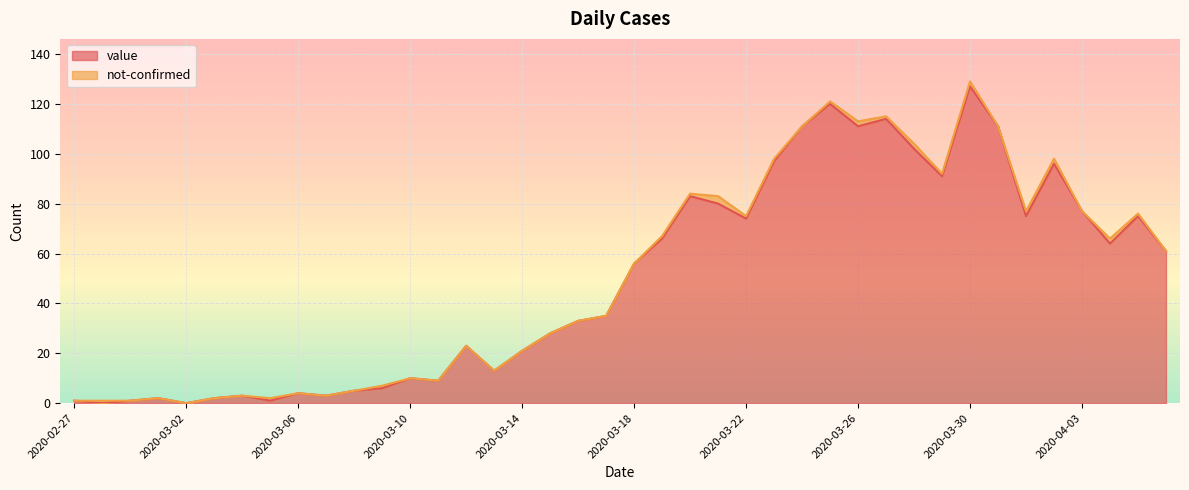

Reading left to right, extract all data points from this chart.

2020-02-27=1	2020-02-28=0	2020-02-29=1	2020-03-01=2	2020-03-02=0	2020-03-03=2	2020-03-04=3	2020-03-05=1	2020-03-06=4	2020-03-07=3	2020-03-08=5	2020-03-09=6	2020-03-10=10	2020-03-11=9	2020-03-12=23	2020-03-13=13	2020-03-14=21	2020-03-15=28	2020-03-16=33	2020-03-17=35	2020-03-18=56	2020-03-19=66	2020-03-20=83	2020-03-21=80	2020-03-22=74	2020-03-23=97	2020-03-24=111	2020-03-25=120	2020-03-26=111	2020-03-27=114	2020-03-28=102	2020-03-29=91	2020-03-30=127	2020-03-31=111	2020-04-01=75	2020-04-02=96	2020-04-03=77	2020-04-04=64	2020-04-05=75	2020-04-06=61